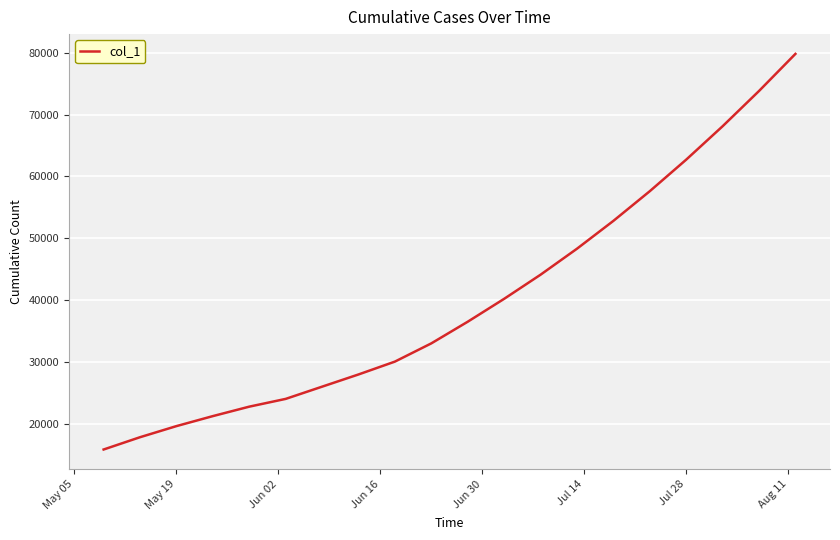

What is the greatest value displayed?

79800.0